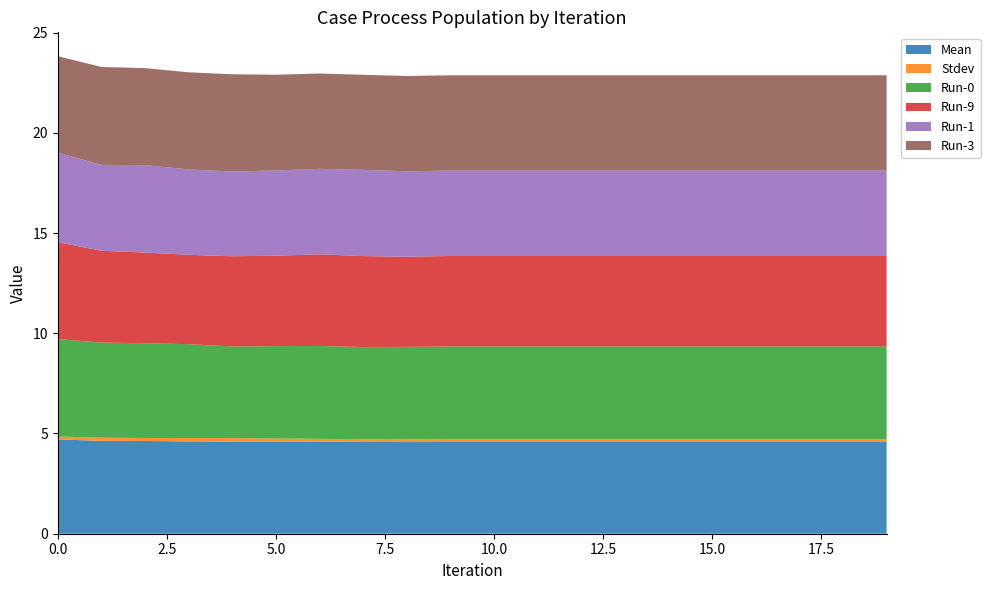

Reading right to left, list all the values displayed in this chart.

Mean: 4.6	4.6	4.6	4.6	4.6	4.6	4.6	4.6	4.6	4.6	4.6	4.6	4.6	4.6	4.6	4.6	4.6	4.6	4.6	4.7
Stdev: 0.1	0.1	0.1	0.1	0.1	0.1	0.1	0.1	0.1	0.1	0.1	0.1	0.1	0.1	0.2	0.2	0.2	0.1	0.2	0.1
Run-0: 4.6	4.6	4.6	4.6	4.6	4.6	4.6	4.6	4.6	4.6	4.6	4.6	4.6	4.6	4.6	4.6	4.7	4.7	4.7	4.9
Run-9: 4.5	4.5	4.5	4.5	4.5	4.5	4.5	4.5	4.5	4.5	4.5	4.5	4.5	4.6	4.5	4.5	4.5	4.5	4.6	4.8
Run-1: 4.3	4.3	4.3	4.3	4.3	4.3	4.3	4.3	4.3	4.3	4.3	4.3	4.3	4.3	4.2	4.2	4.3	4.4	4.3	4.5
Run-3: 4.8	4.8	4.8	4.8	4.8	4.8	4.8	4.8	4.8	4.8	4.8	4.8	4.7	4.8	4.8	4.9	4.8	4.8	4.9	4.8